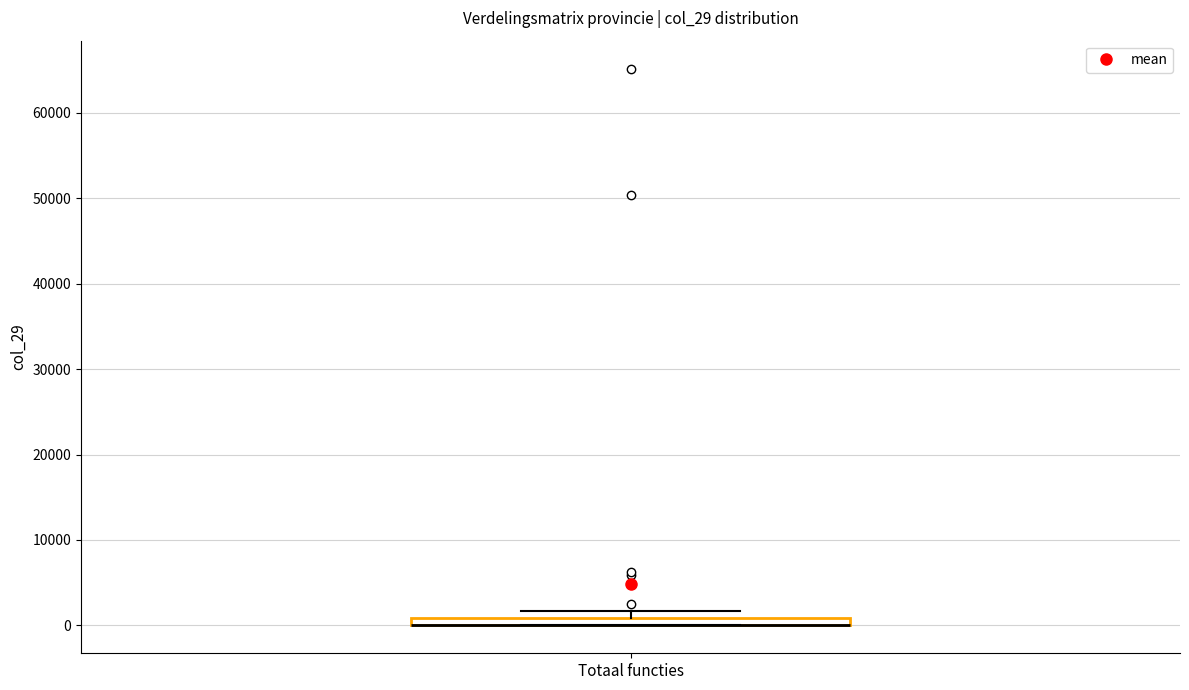

Where is the lower edge of the box for Totaal functies on the y-axis? The values are not printed on the chart, so give them approximately, as read against the axis.

0